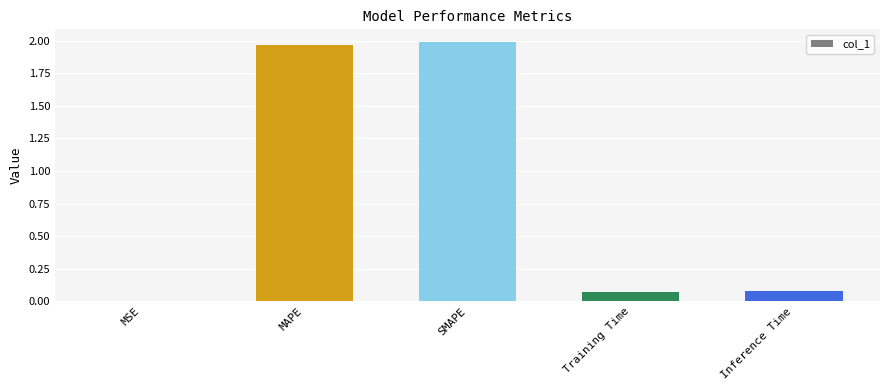

True or false: the data shows 0.6 at SMAPE.

False